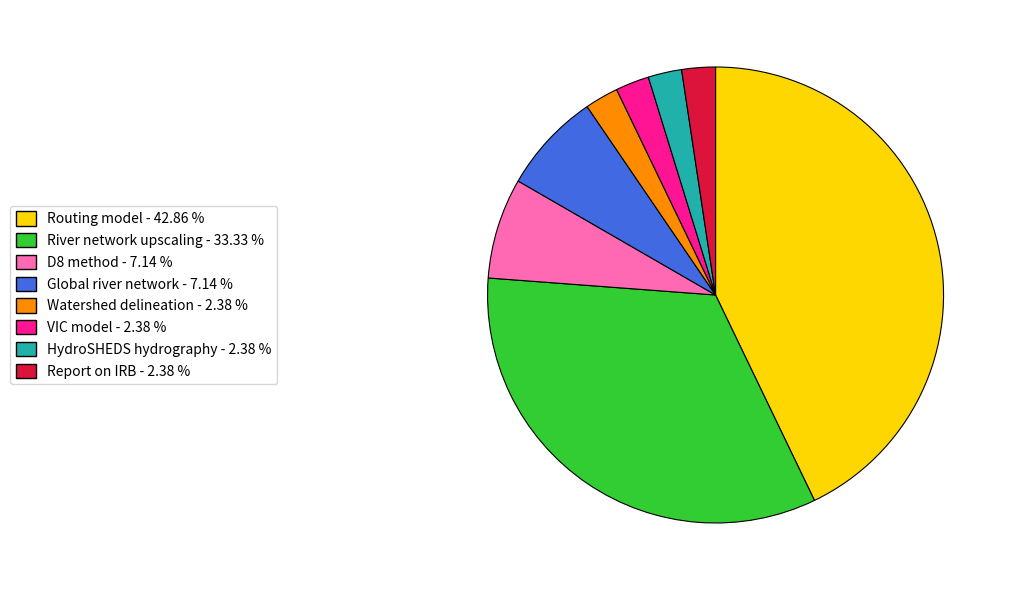

Count the number of slices in the pie.

8